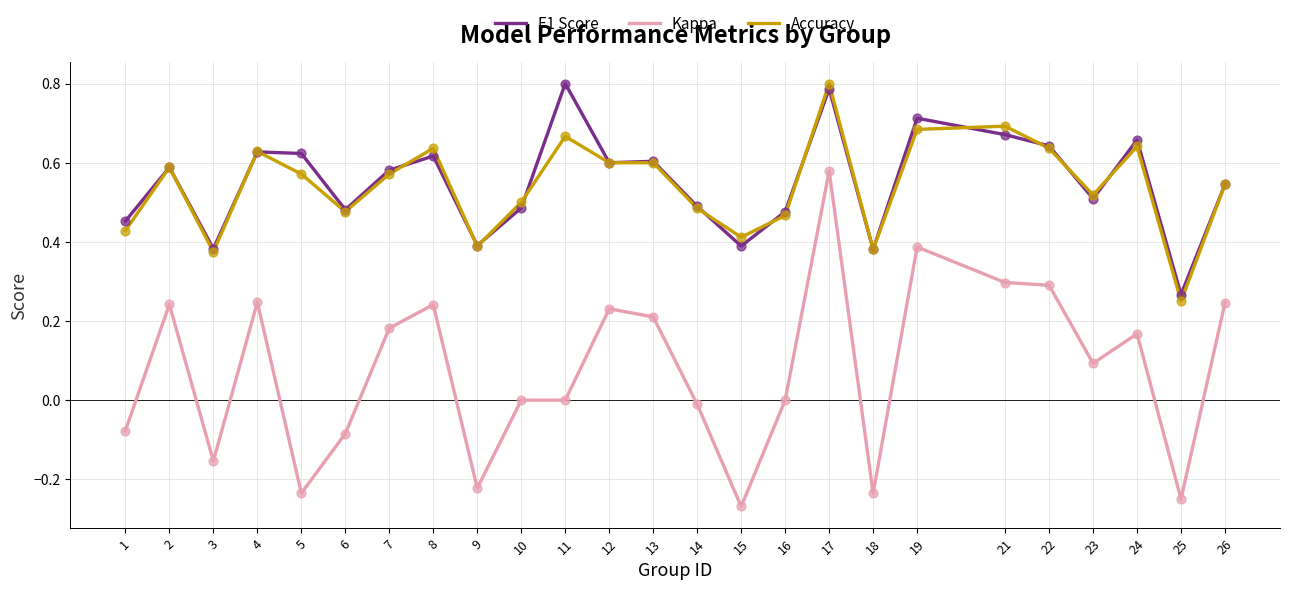

At which category is the sum across all series the highest?

17